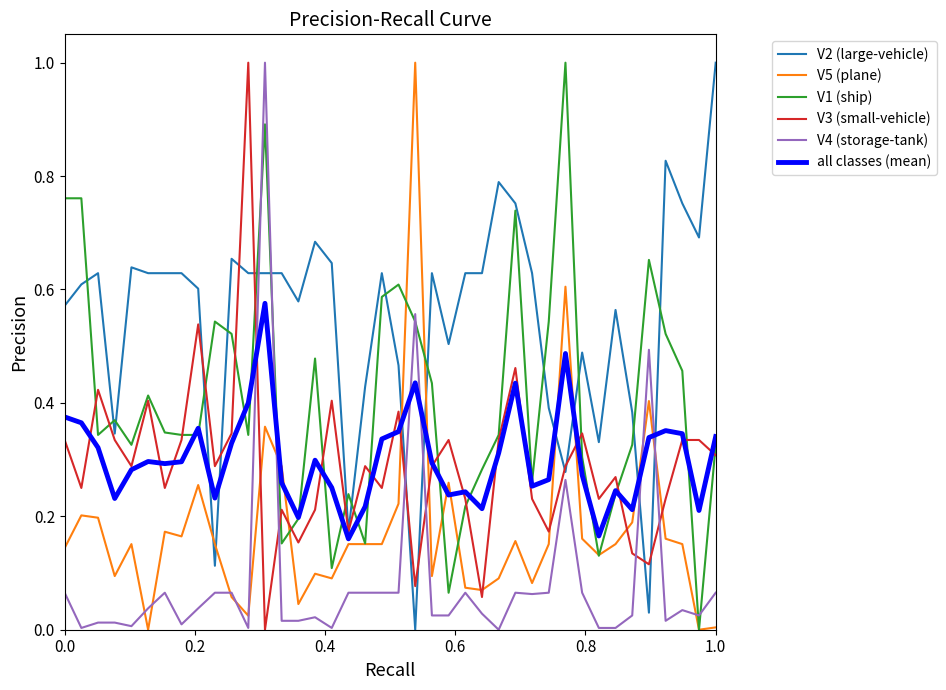

What is the highest value of the V2 (large-vehicle) series?

1.0